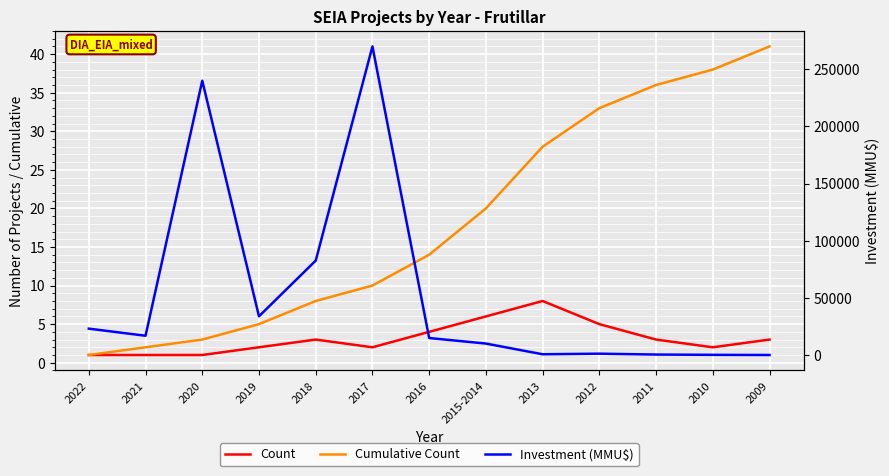

Is the value of Cumulative Count at 2013 greater than the value of Count at 2010?

Yes